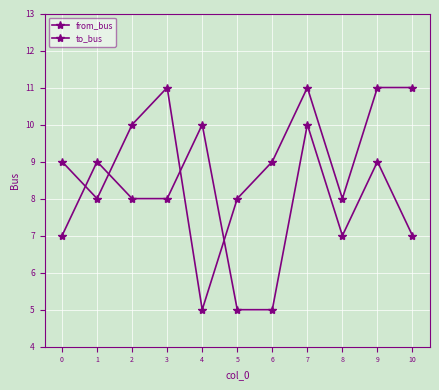

True or false: from_bus and to_bus intersect in this chart.

True